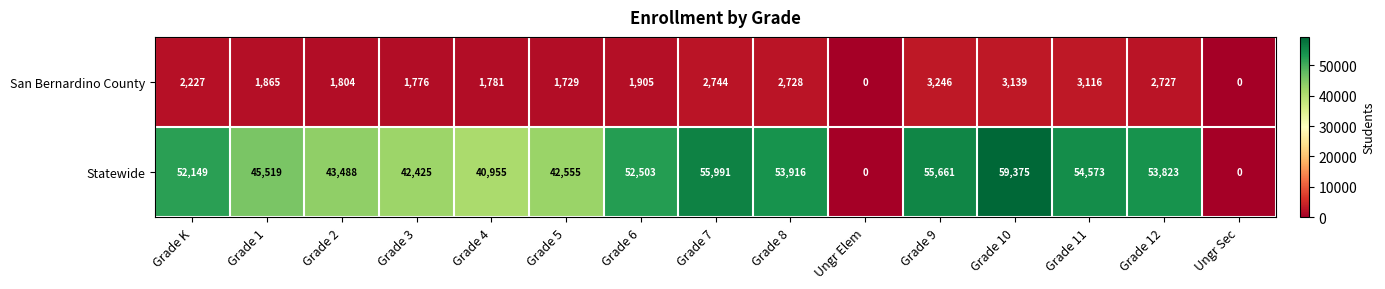

Which series has the widest spread of values?

Statewide